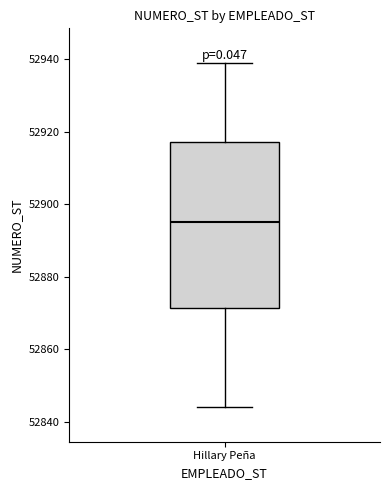

Read this box plot against the y-axis: the position of the median line, the range covered by the box, and the ends of both whiskers. The values are not printed on the chart, so give them approximately, as read against the axis.

median 52896, box 52872 to 52918, whiskers 52844 to 52940